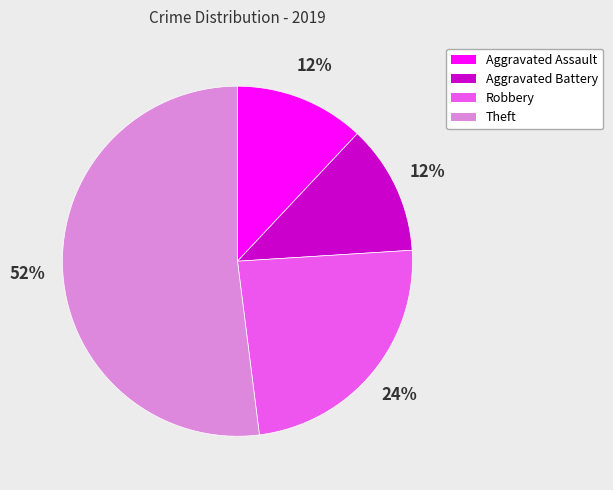

Which slice is the largest?

Theft